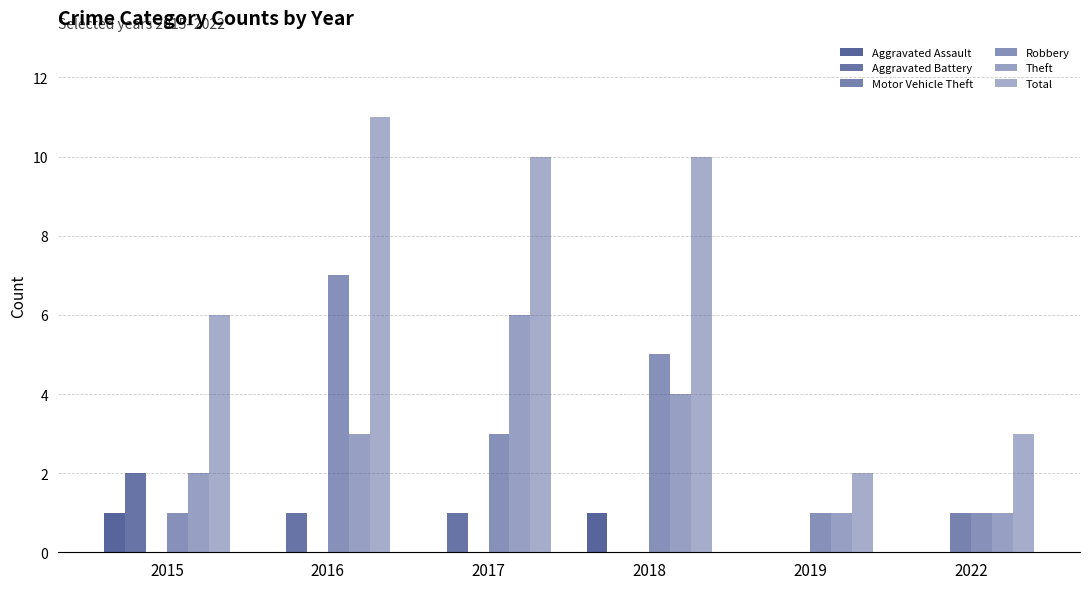

What is the highest value of the Motor Vehicle Theft series?

1